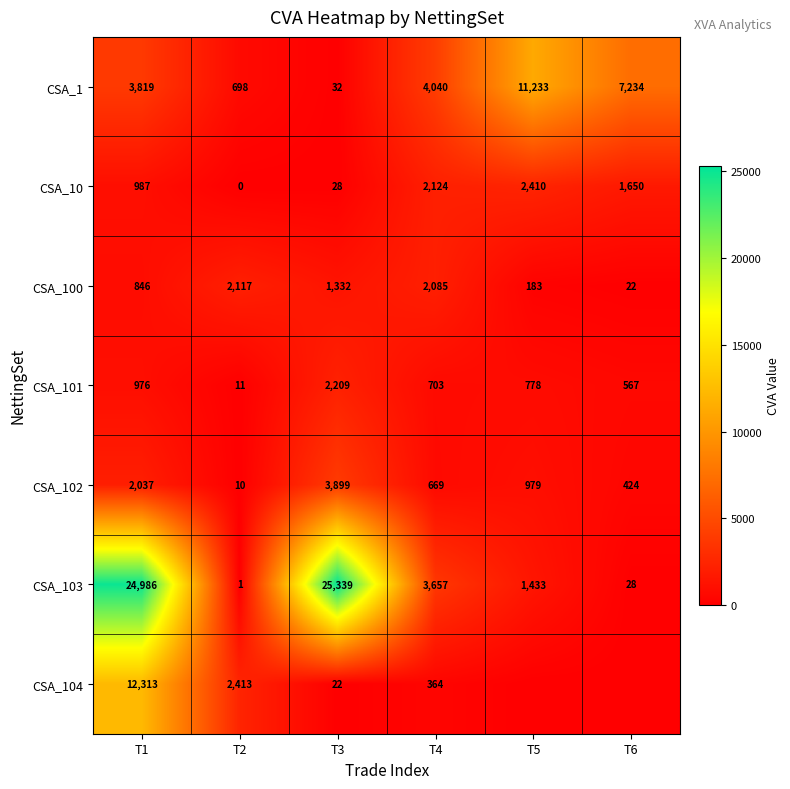

What is the difference between the CSA_1 values at T4 and T6?

3194